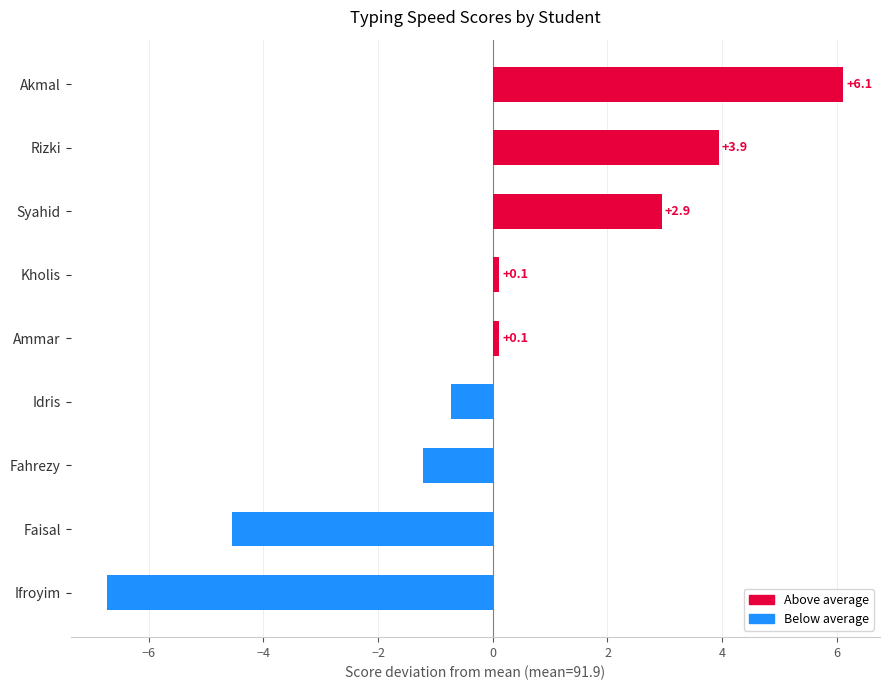

What is the difference between the values at Rizki and Kholis?

3.8